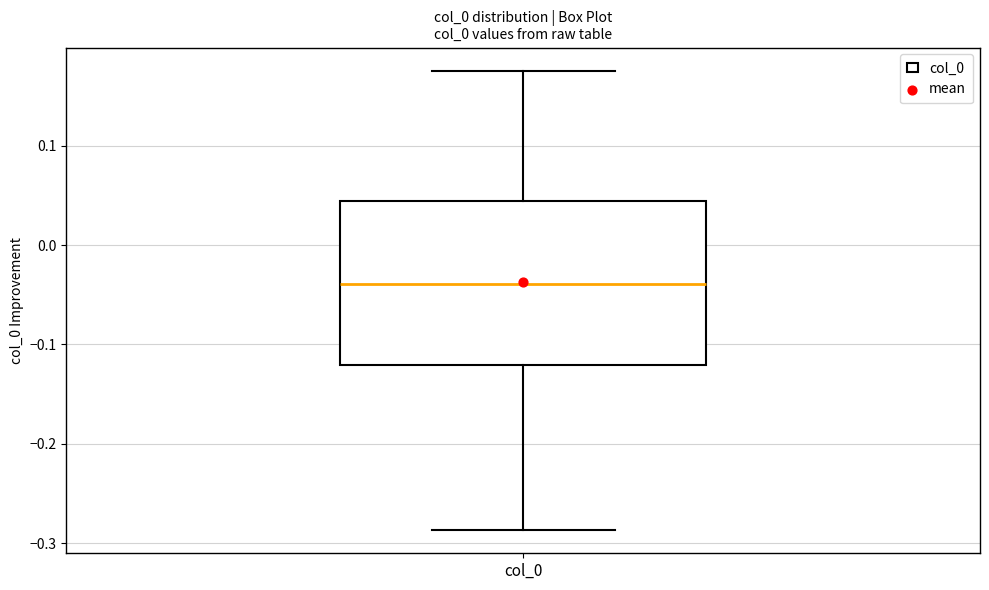

Transcribe this box plot: give where the median line is, the range the box spans, and where the two whiskers end, as read against the y-axis. The values are not printed on the chart, so give them approximately, as read against the axis.

median -0.04, box -0.12 to 0.04, whiskers -0.29 to 0.18